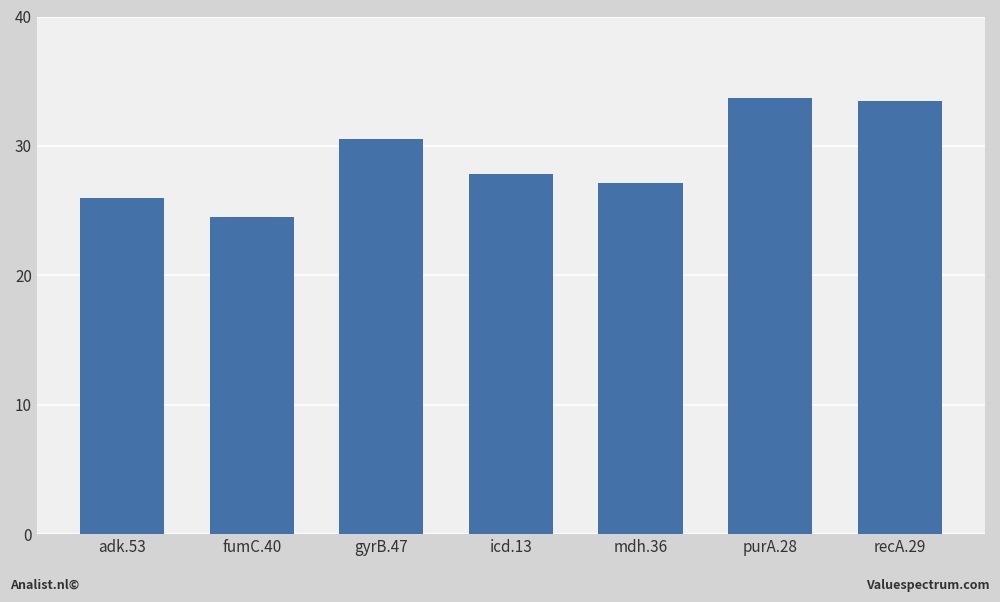

How many bars are there in total?

7